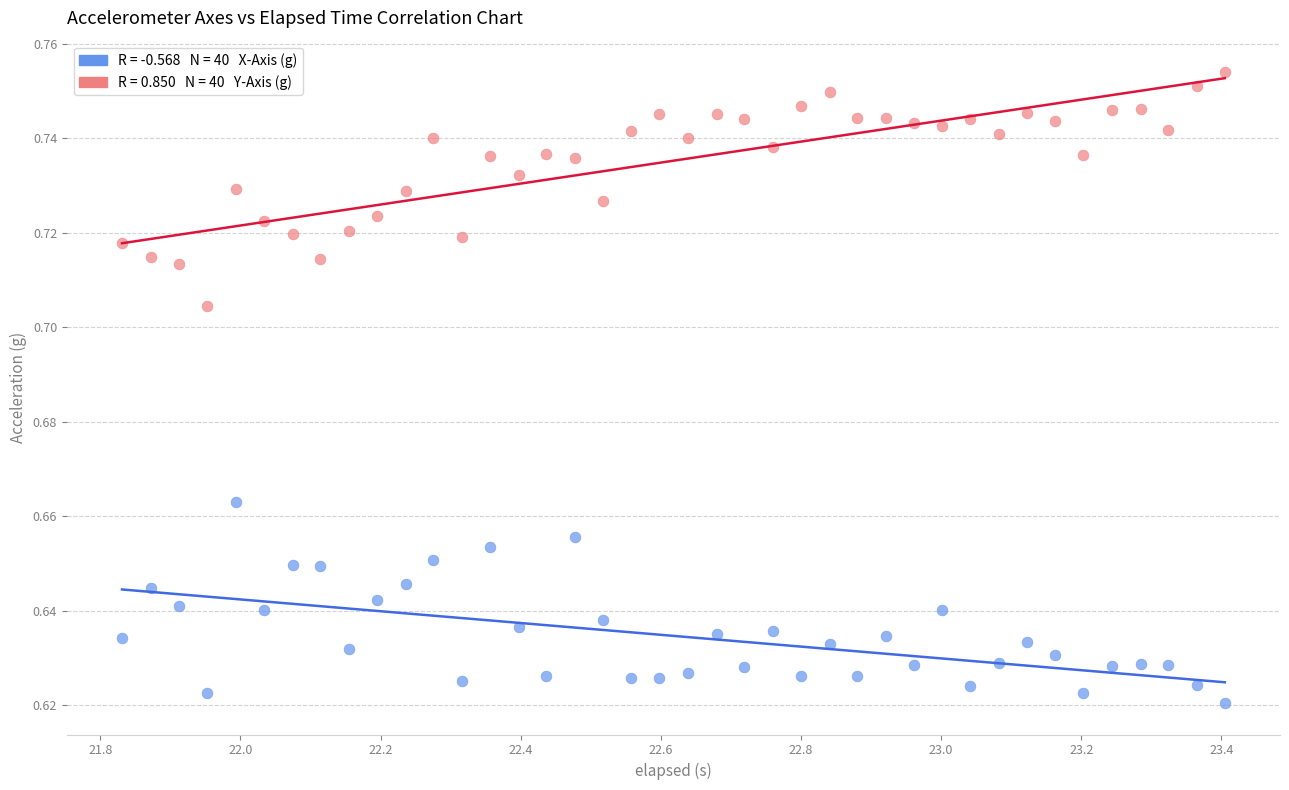

Across all data points, what is the range of X values (max minus min)?

1.6